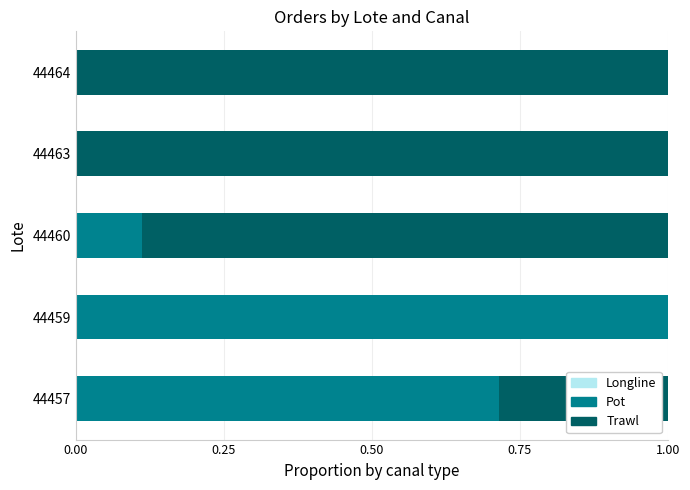

What is the total value across all series at 44463?

1.0